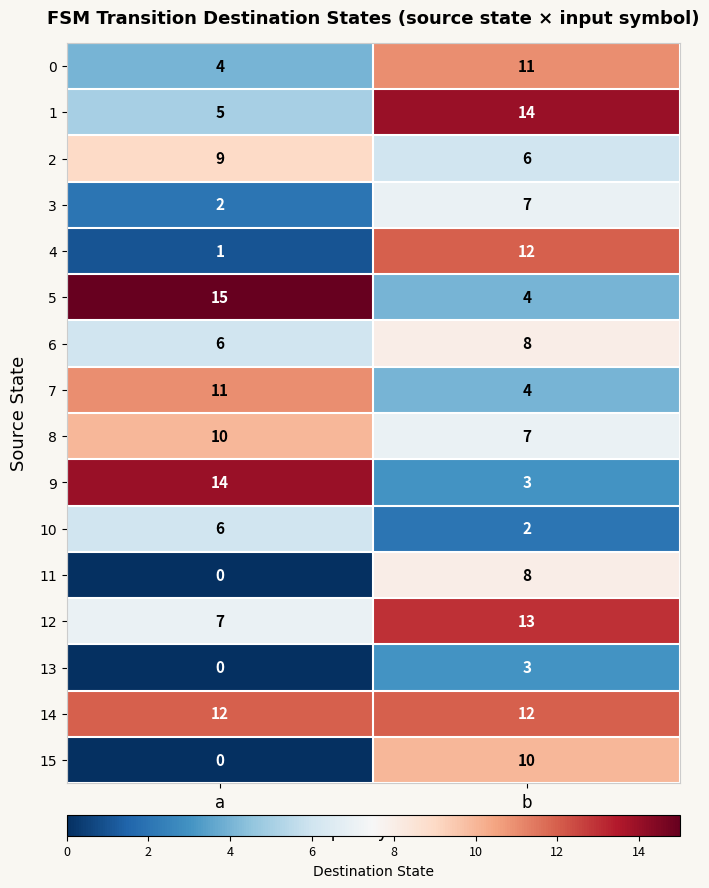

List the labels in order of 2 value, largest first.

a, b